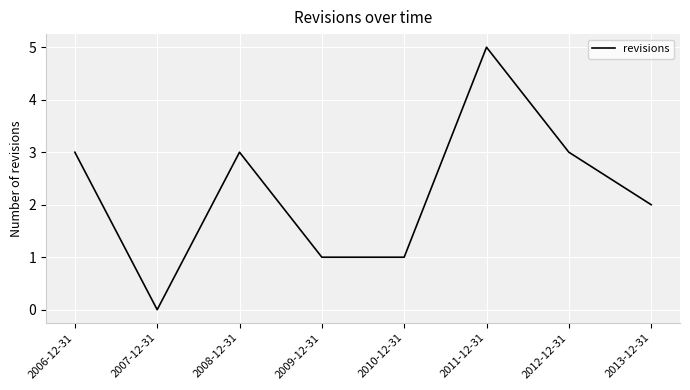

The chart shows a value of 0 at 2007-12-31. True or false?

True